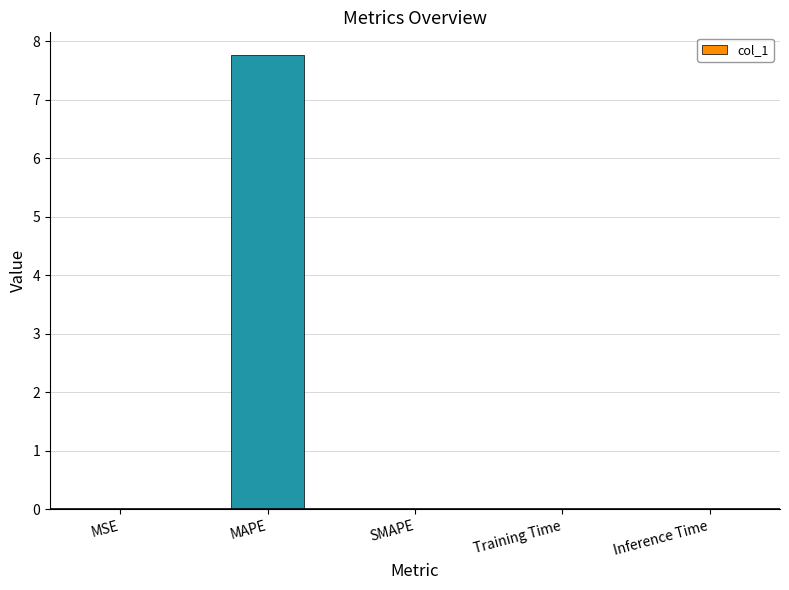

What is the maximum value shown in the chart?

7.8